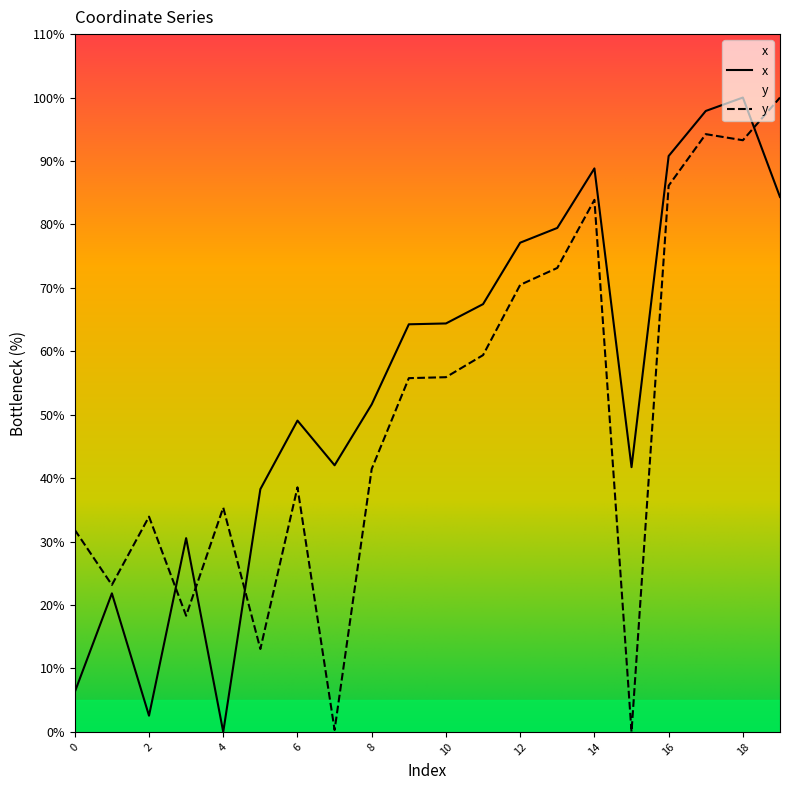

How many lines are shown in the chart?

2